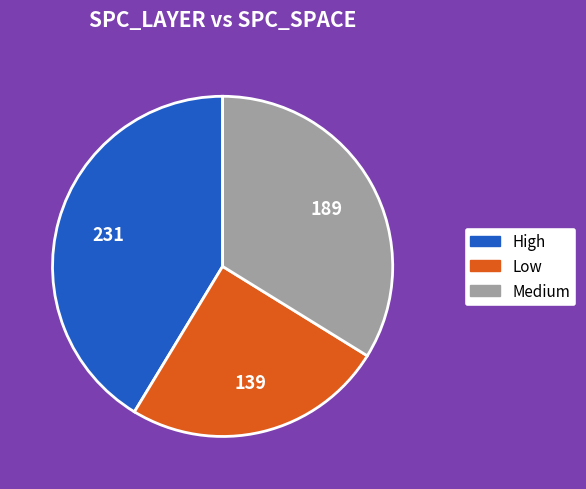

Is there any slice that represents more than half of the pie?

No